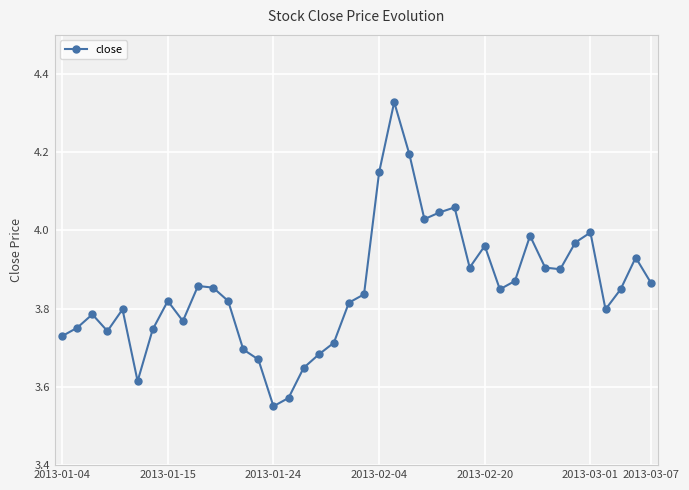

True or false: there are more than 1 points higher than both neighbors.

True